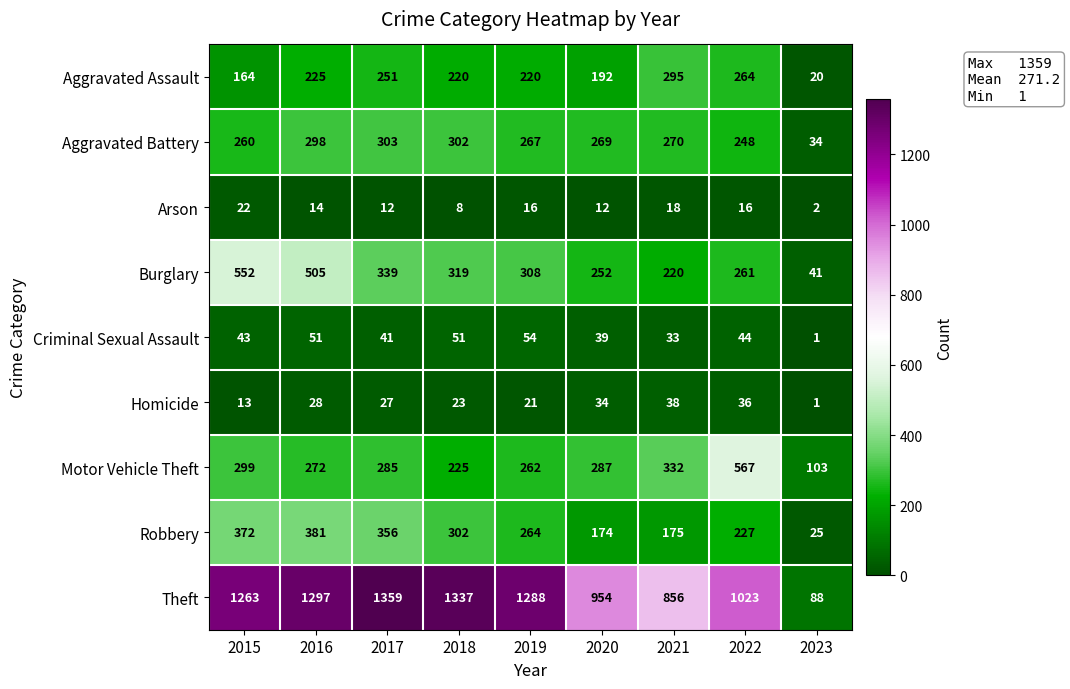

At 2019, list the series in order from largest to smallest.

Theft, Burglary, Aggravated Battery, Robbery, Motor Vehicle Theft, Aggravated Assault, Criminal Sexual Assault, Homicide, Arson